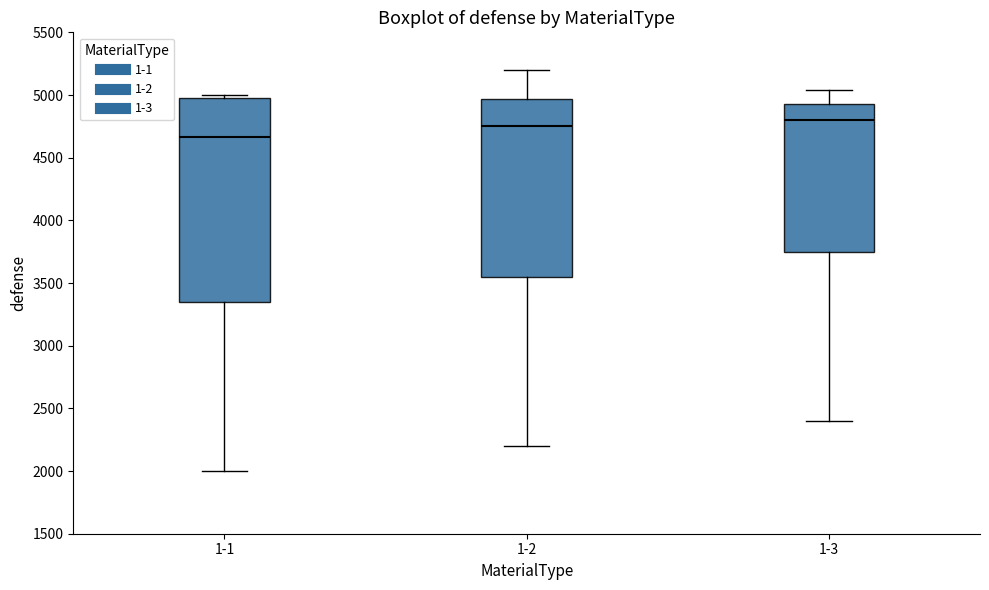

Where does the median line of the box for 1-2 sit on the y-axis? The values are not printed on the chart, so give them approximately, as read against the axis.

4750